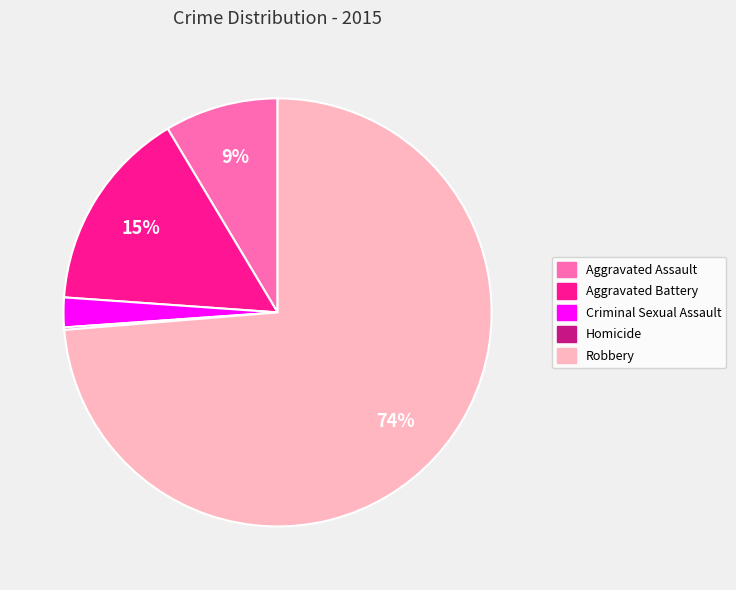

Which slice represents more than half of the pie?

Robbery